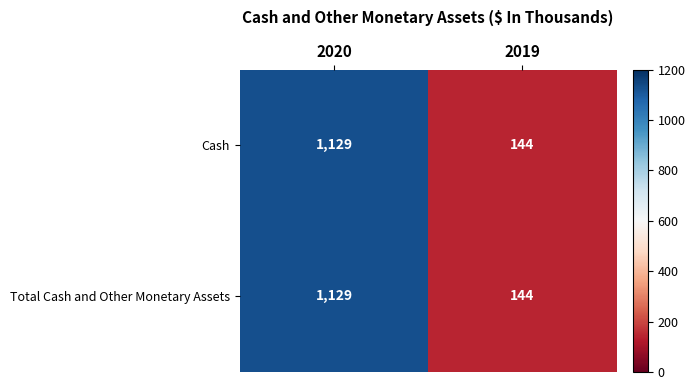

Reading left to right, what are all the values shown in this chart?

Cash: 2020=1129	2019=144
Total Cash and Other Monetary Assets: 2020=1129	2019=144